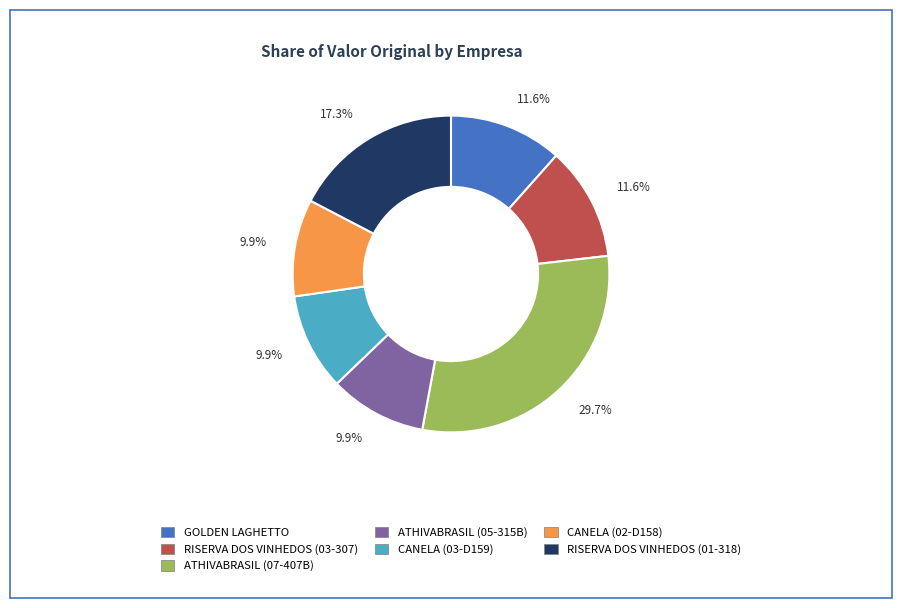

Does any single category account for the majority?

No